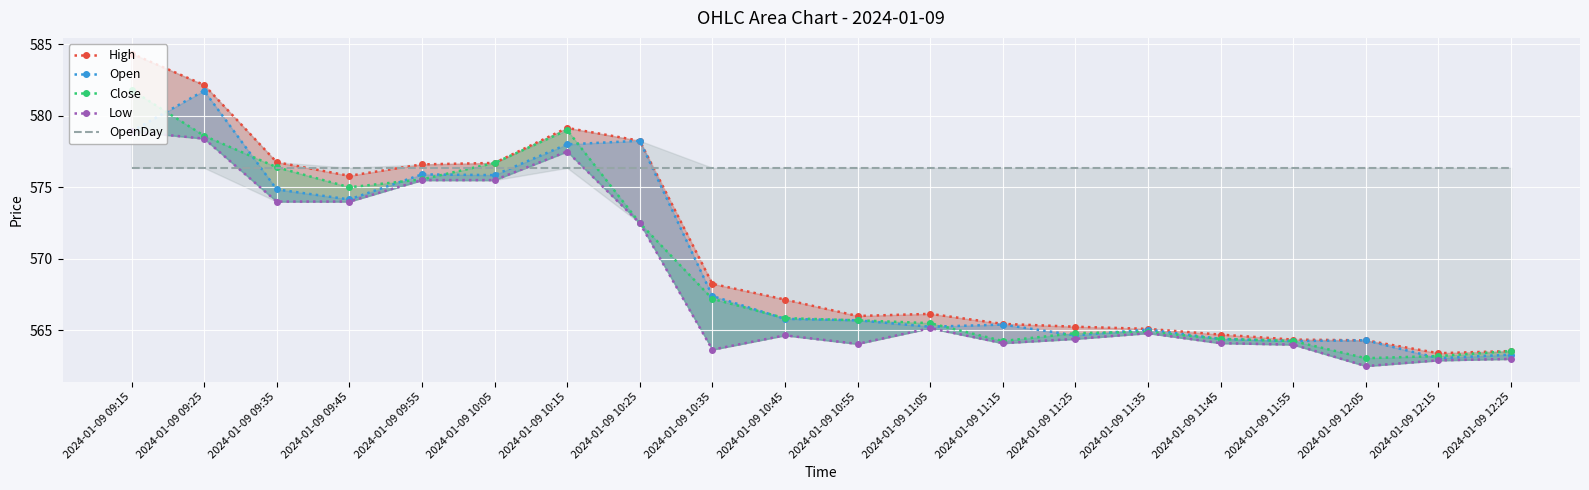

Which series has the largest total across all categories?

OpenDay